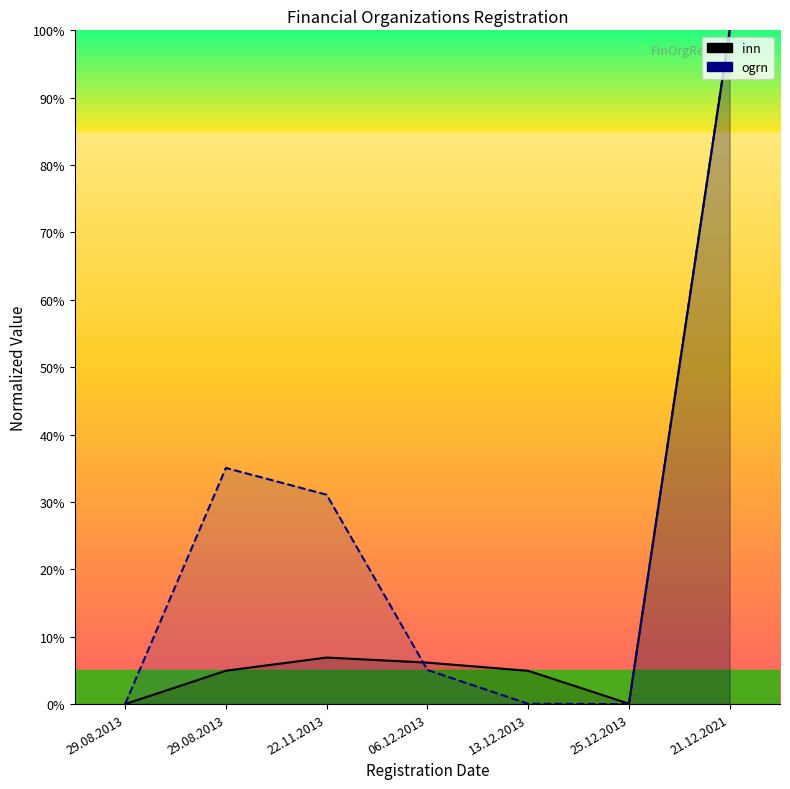

What is the label of the 2nd point from the left?

29.08.2013